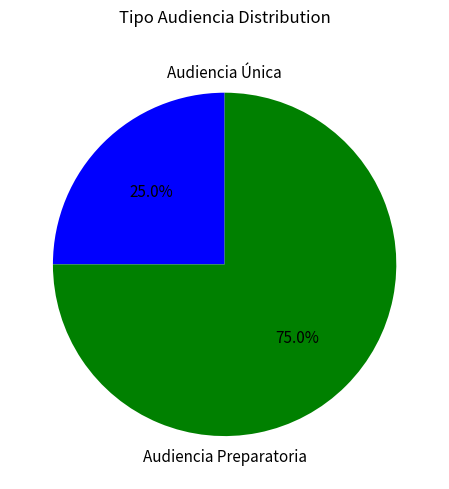

To the nearest percent, what percentage of the pie is Audiencia Única?

25%